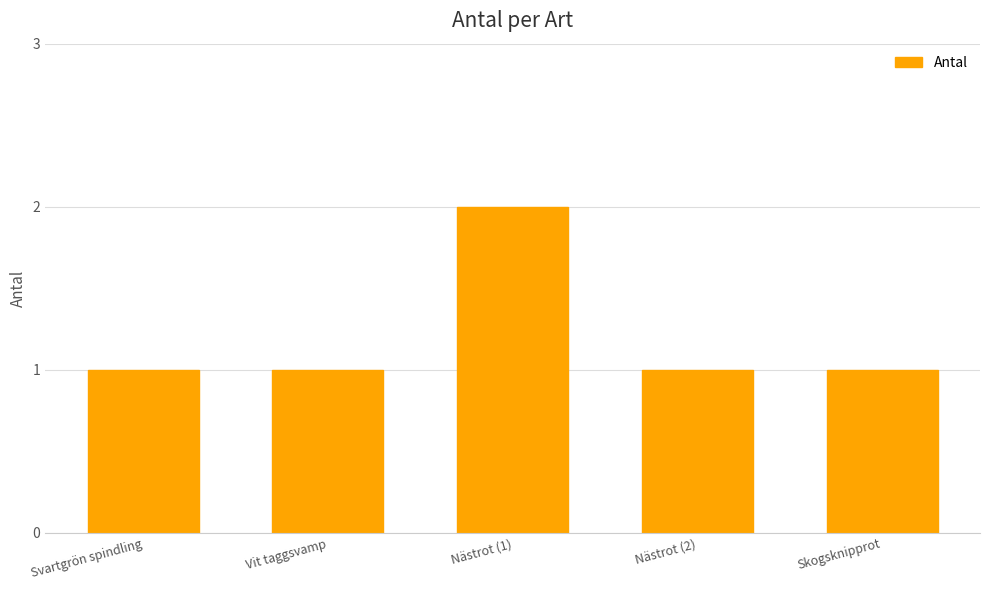

True or false: the data shows 2 at Nästrot (1).

True